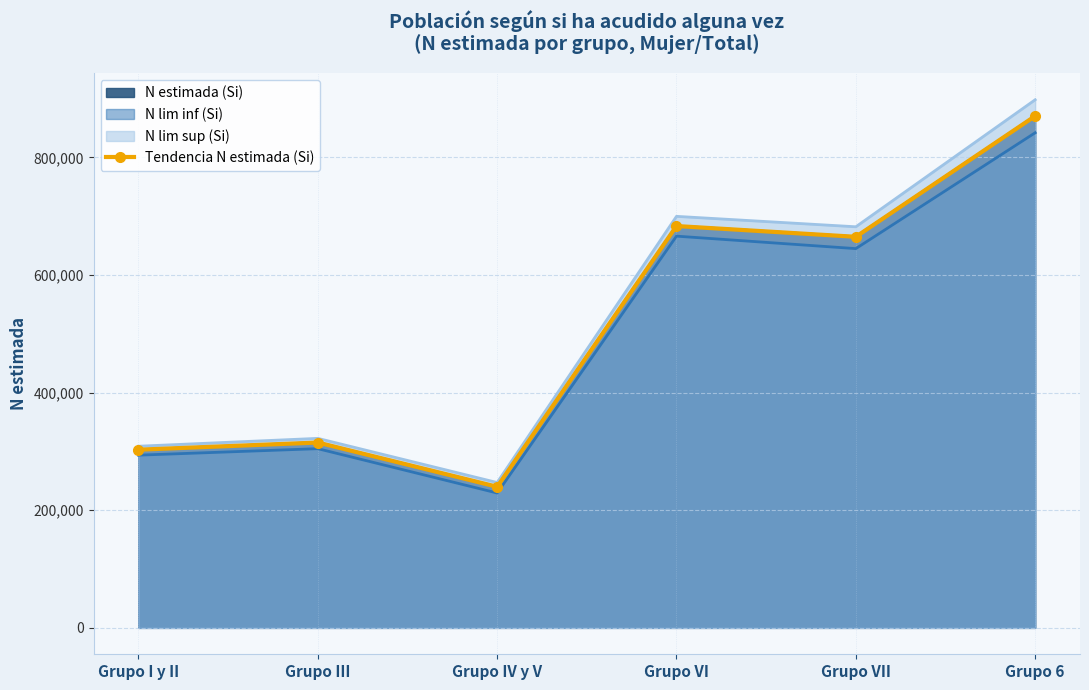

Which has a higher value, Grupo 6 or Grupo III?

Grupo 6